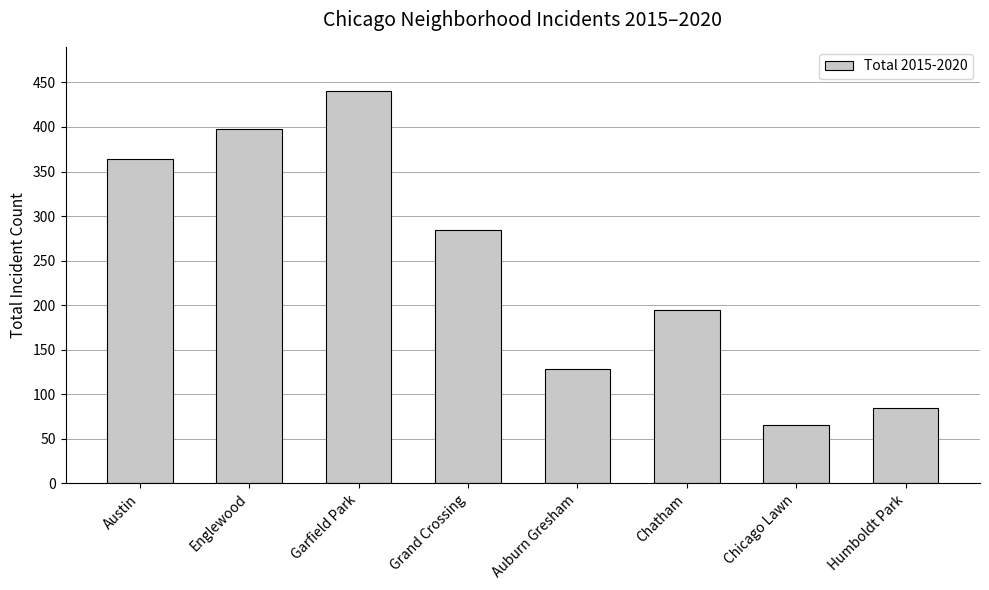

Reading left to right, extract all data points from this chart.

Austin=364	Englewood=398	Garfield Park=440	Grand Crossing=284	Auburn Gresham=128	Chatham=195	Chicago Lawn=65	Humboldt Park=84